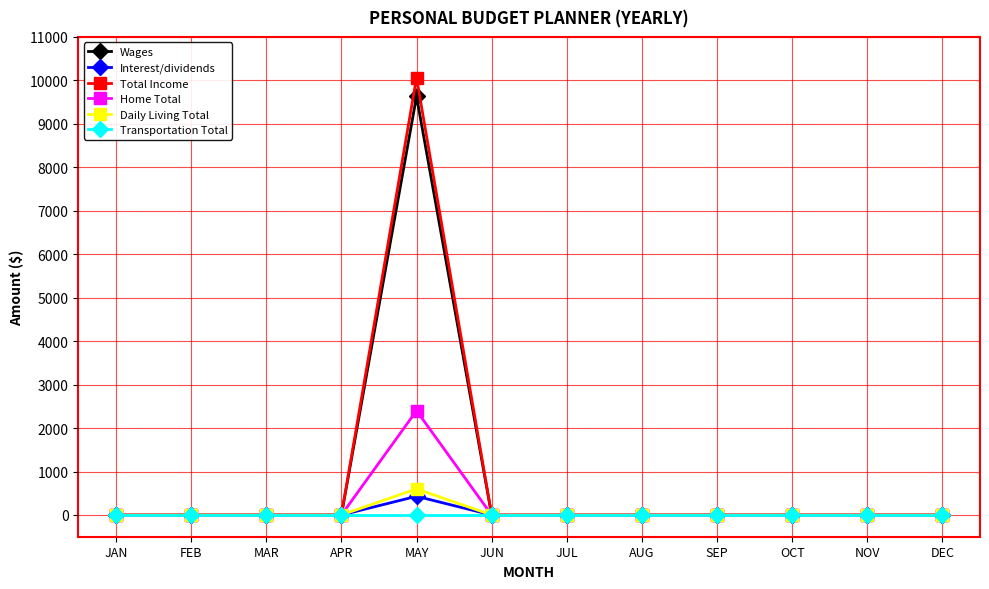

Which category has the highest value across all series?

MAY